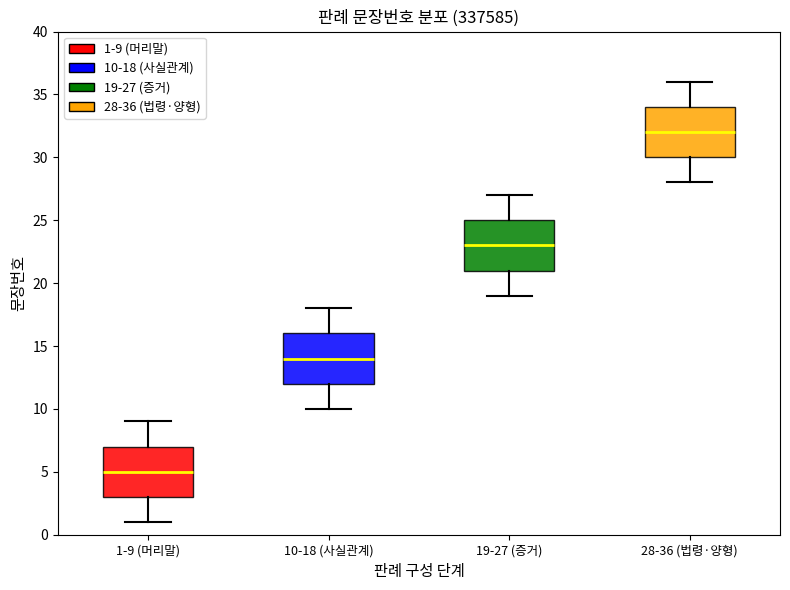

Which box's median line is the lowest?

1-9 (머리말)